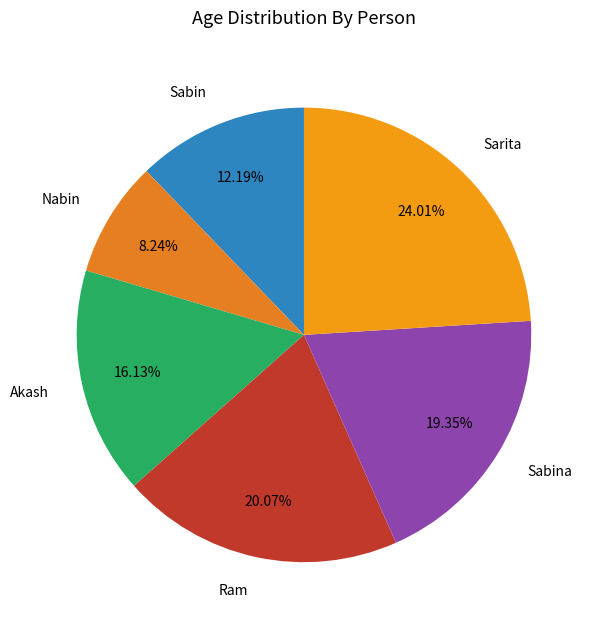

Between Ram and Sabina, which is larger?

Ram